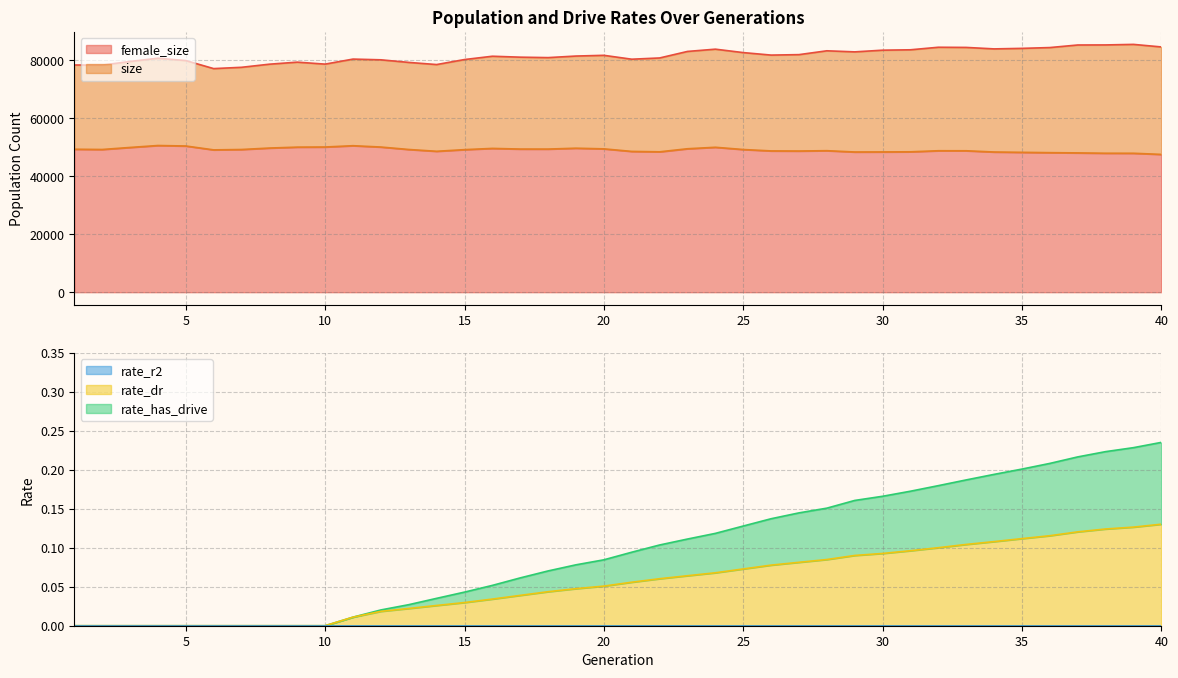

At which category does the chart reach its minimum across all series?

1